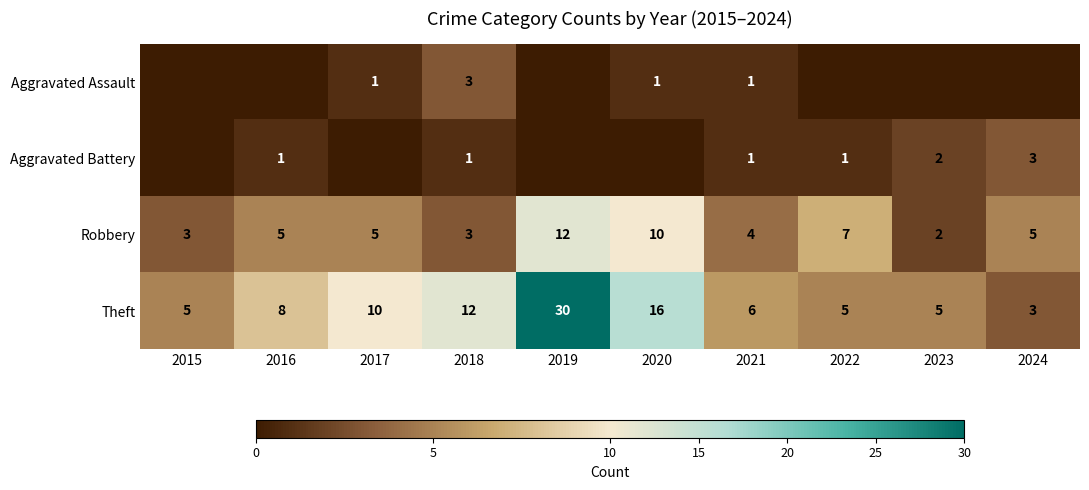

At which category is the sum across all series the highest?

2019